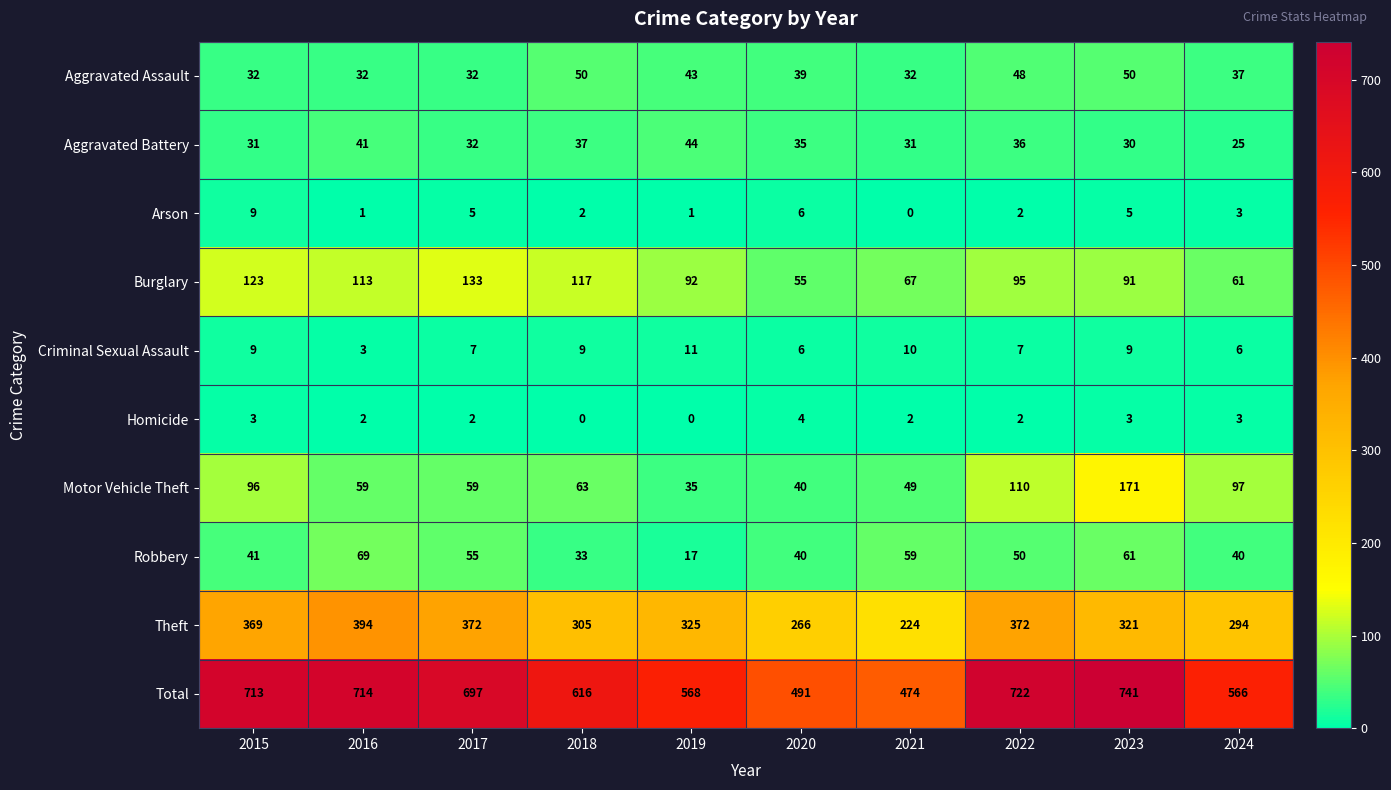

What is the difference between the Motor Vehicle Theft values at 2021 and 2016?

10